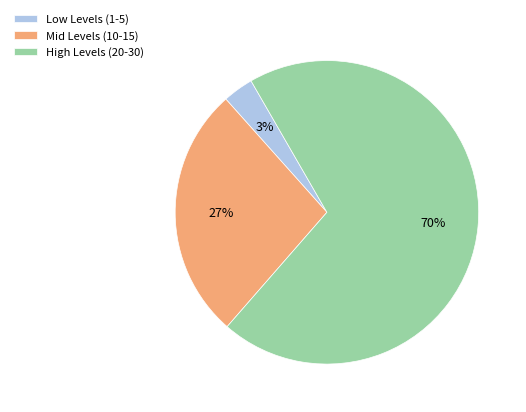

How many slices are in this pie chart?

3